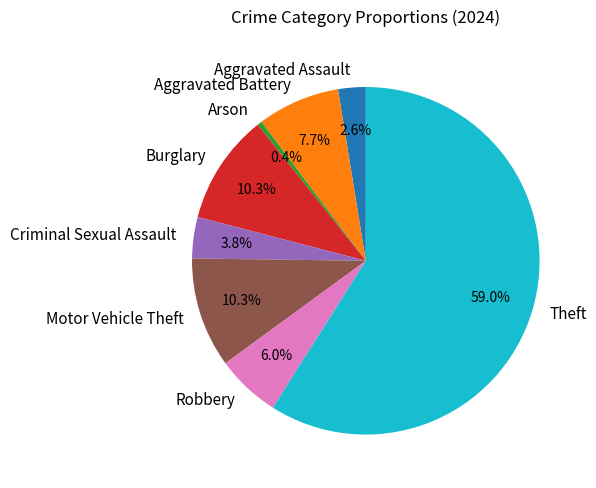

Do Motor Vehicle Theft and Theft together represent more than half of the pie?

Yes